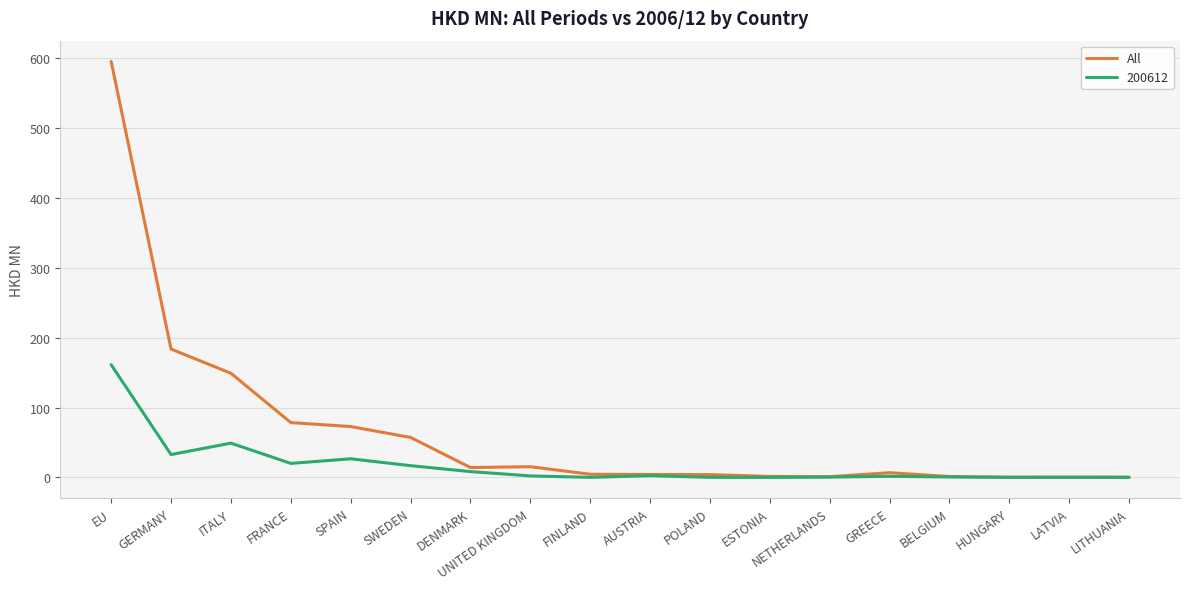

Where is All nearest to the value 297?

GERMANY